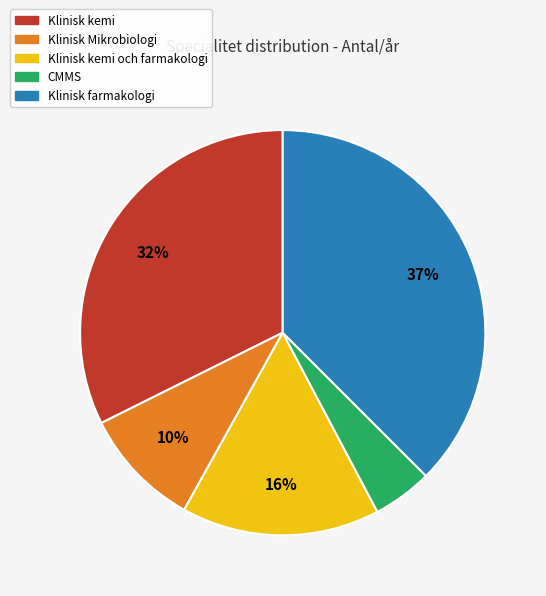

Is there any slice that represents more than half of the pie?

No